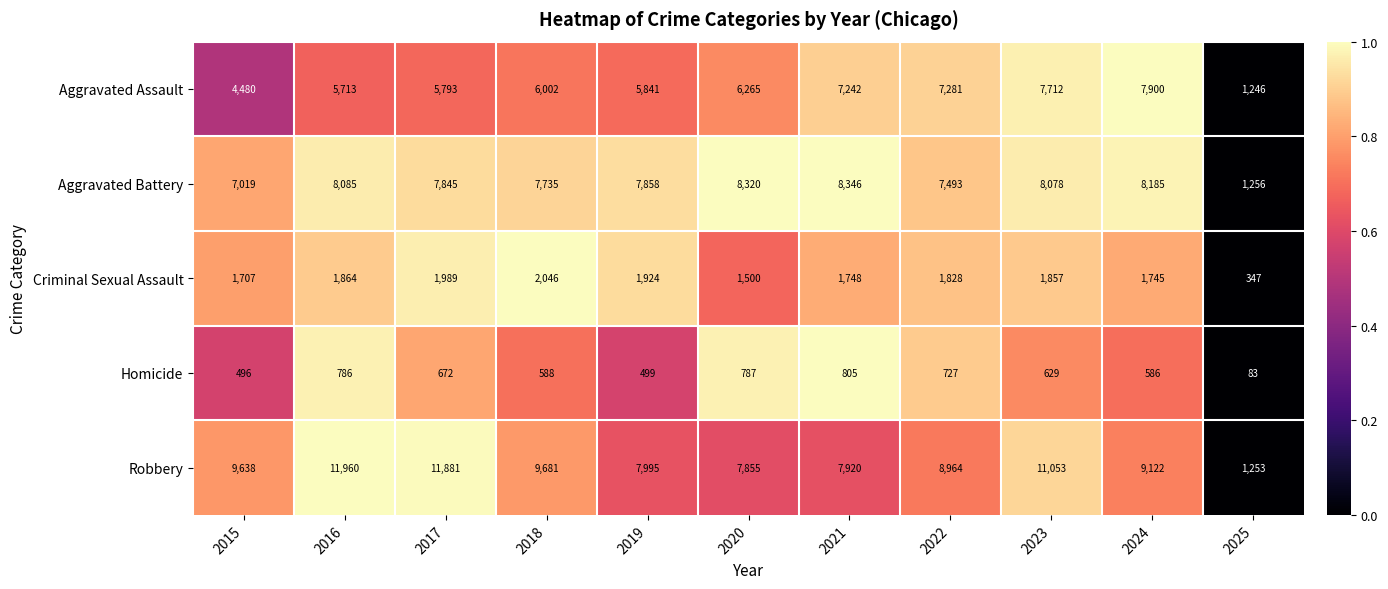

At how many categories does at least one series exceed 4605?

10